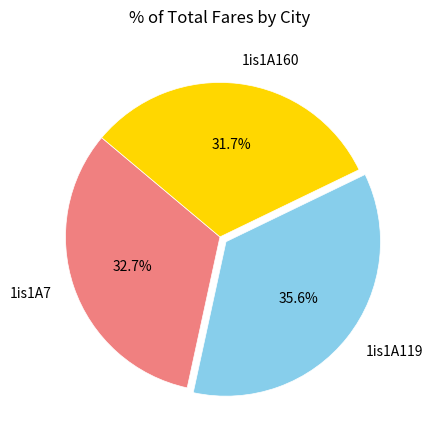

Which category has the biggest portion of the pie?

1is1A119